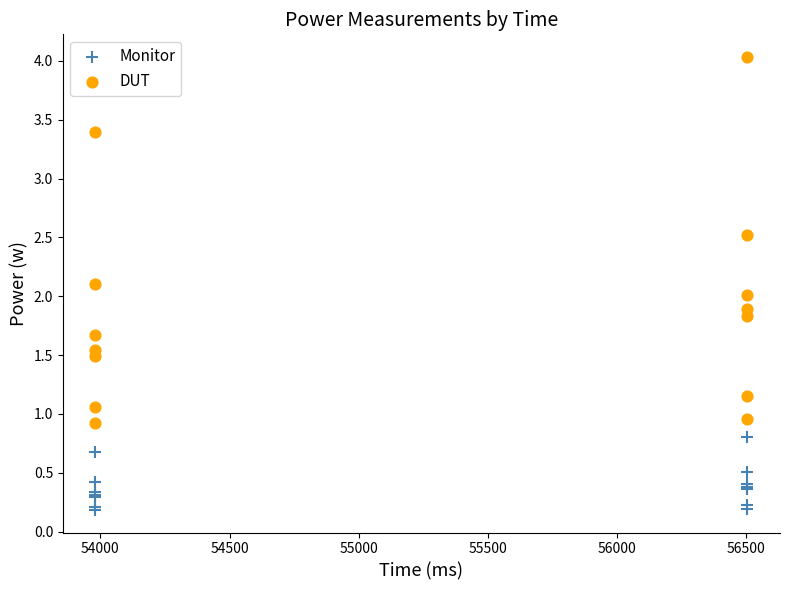

Which series reaches the minimum Y coordinate?

Monitor